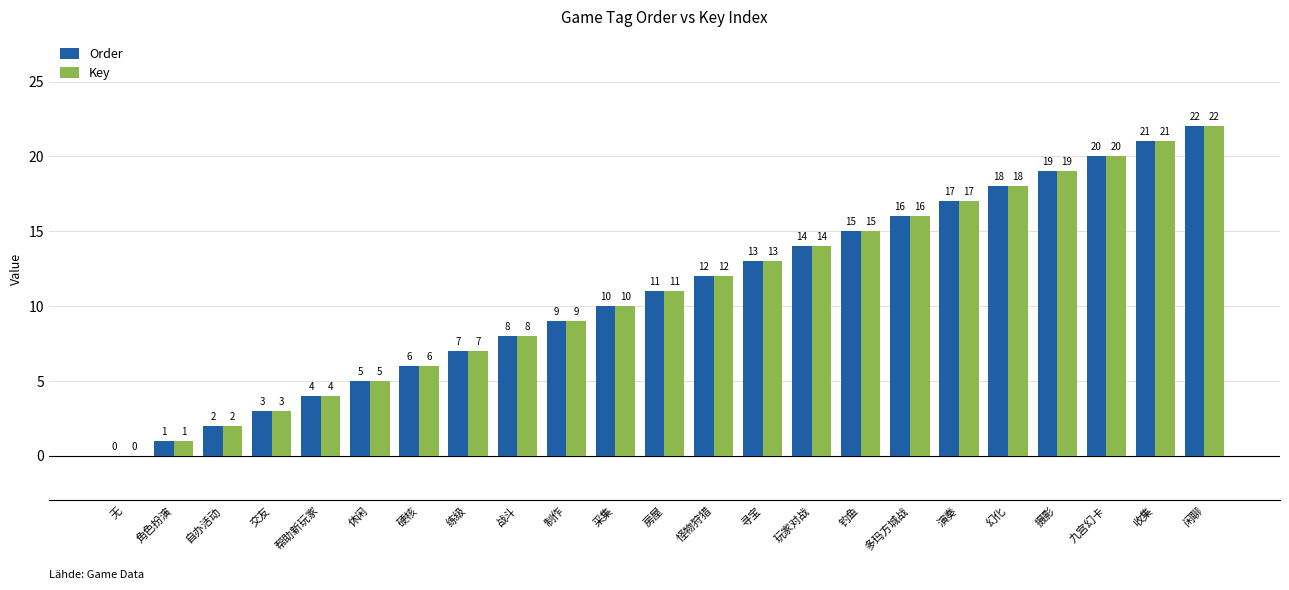

Does the chart contain stacked bars?

No